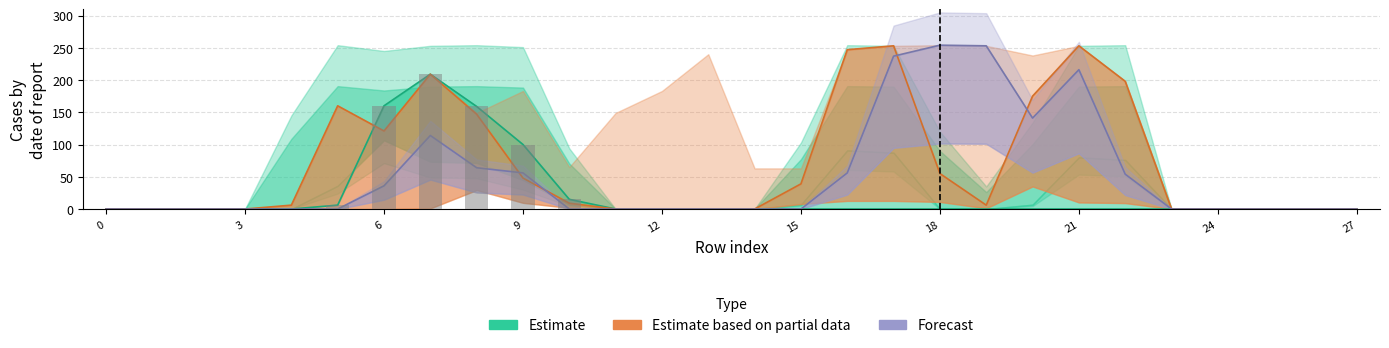

The Forecast series shows 56 at 16. True or false?

True